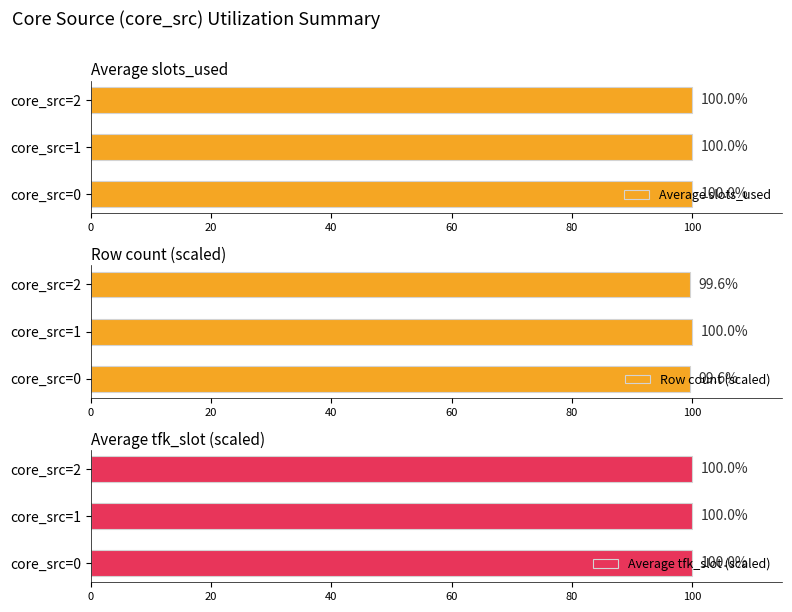

The Row count (scaled) series shows 39.9 at core_src=1. True or false?

False